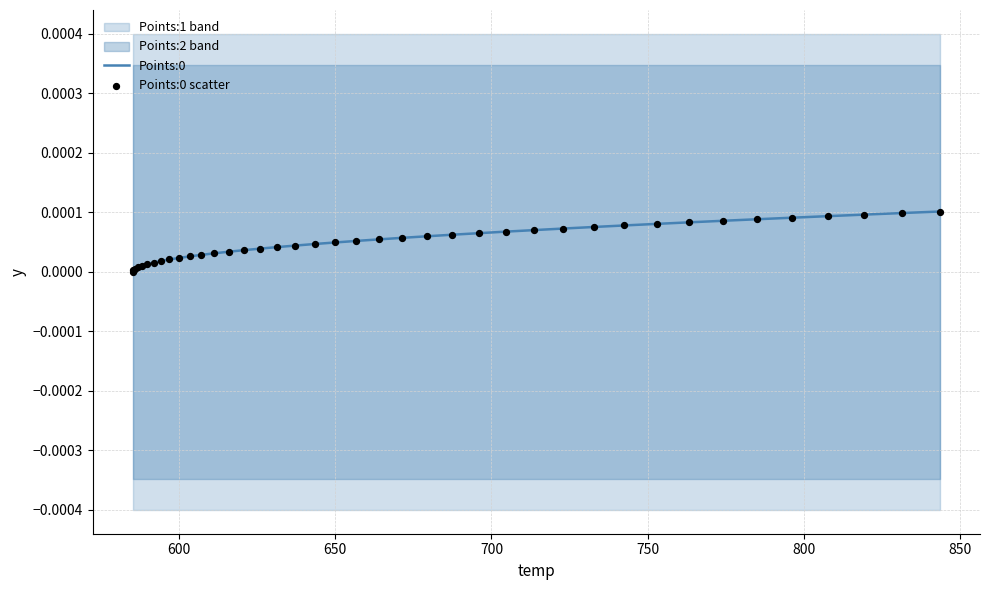

Which series reaches the maximum Y coordinate?

Points:0